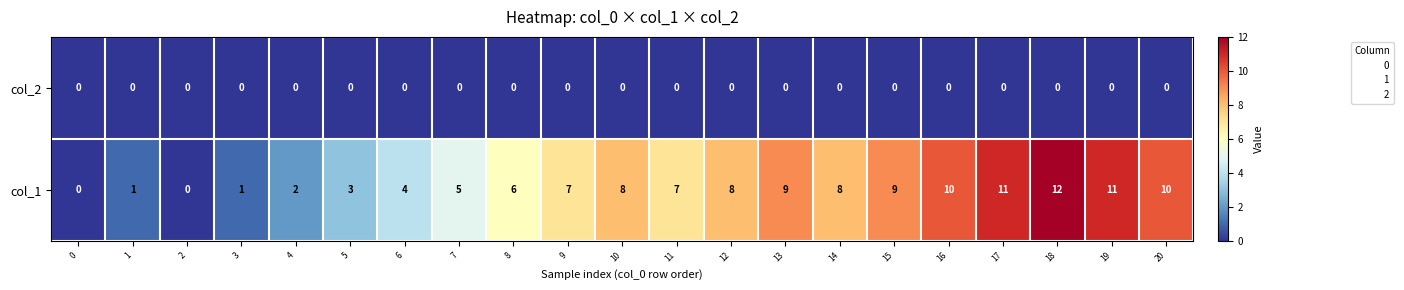

Rank the series at 13 from highest to lowest value.

col_1, col_2